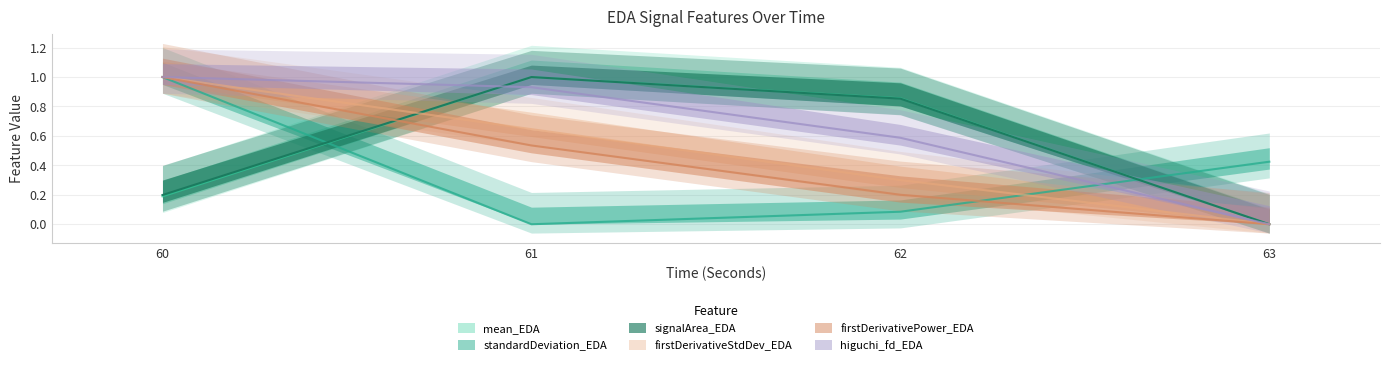

True or false: firstDerivativePower_EDA has more than 2 points higher than both neighbors.

False